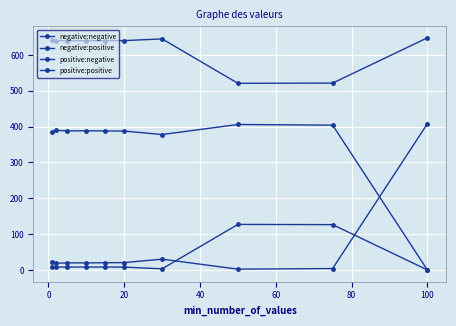

Count the number of categories in the chart.

10